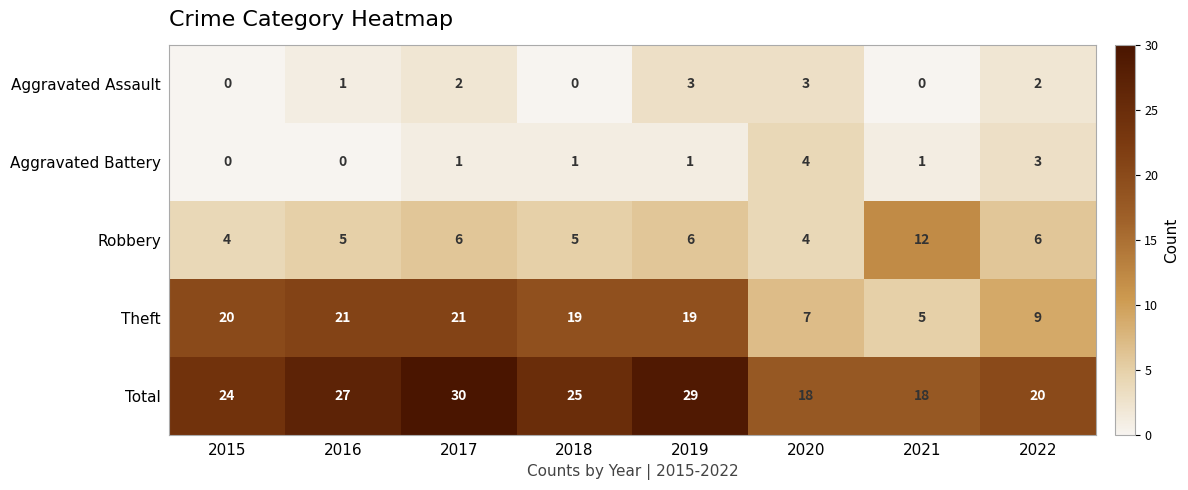

Rank the series by their maximum value, from lowest to highest.

Aggravated Assault, Aggravated Battery, Robbery, Theft, Total